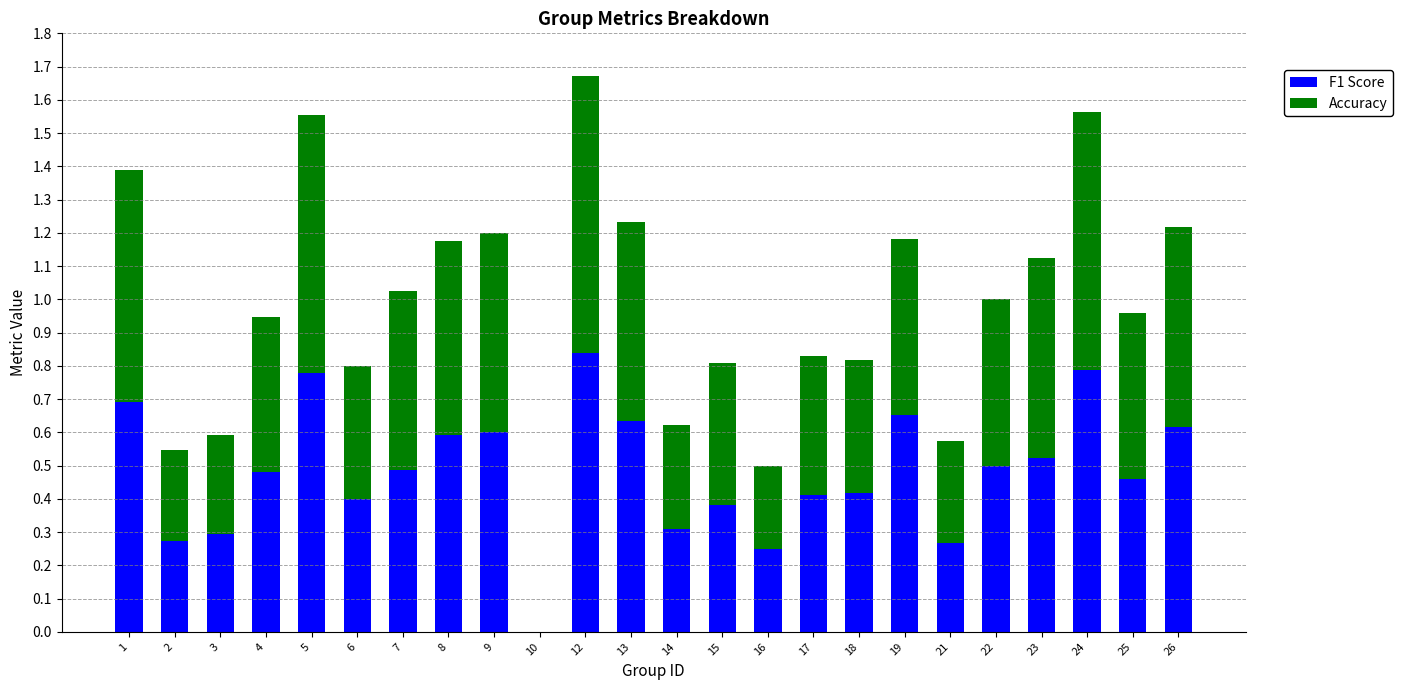

What is the total value across all series at 24?

1.6